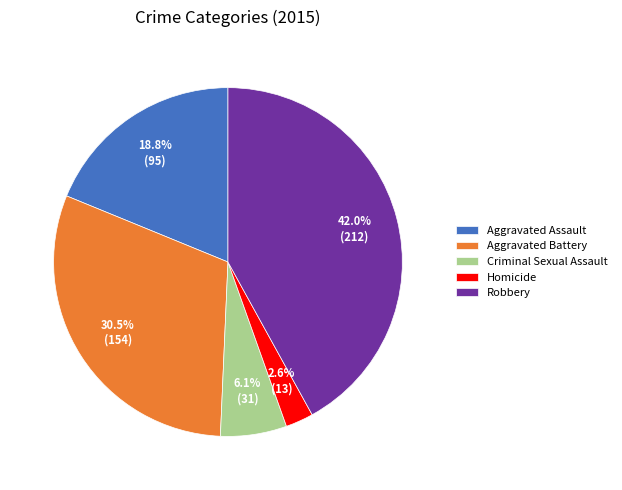

To the nearest percent, what is the difference between the Criminal Sexual Assault and Aggravated Battery slice percentages?

24%